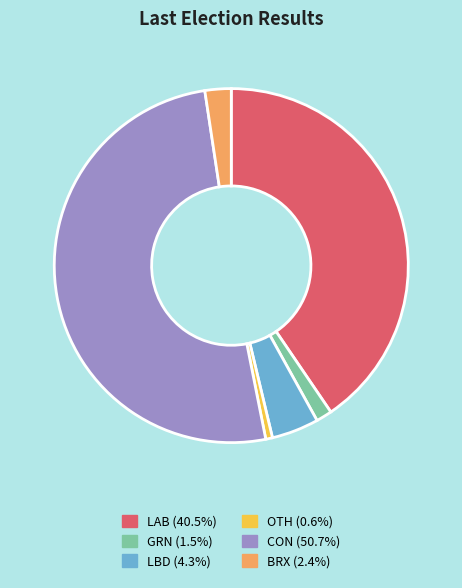

Rank the categories by value from highest to lowest.

CON, LAB, LBD, BRX, GRN, OTH